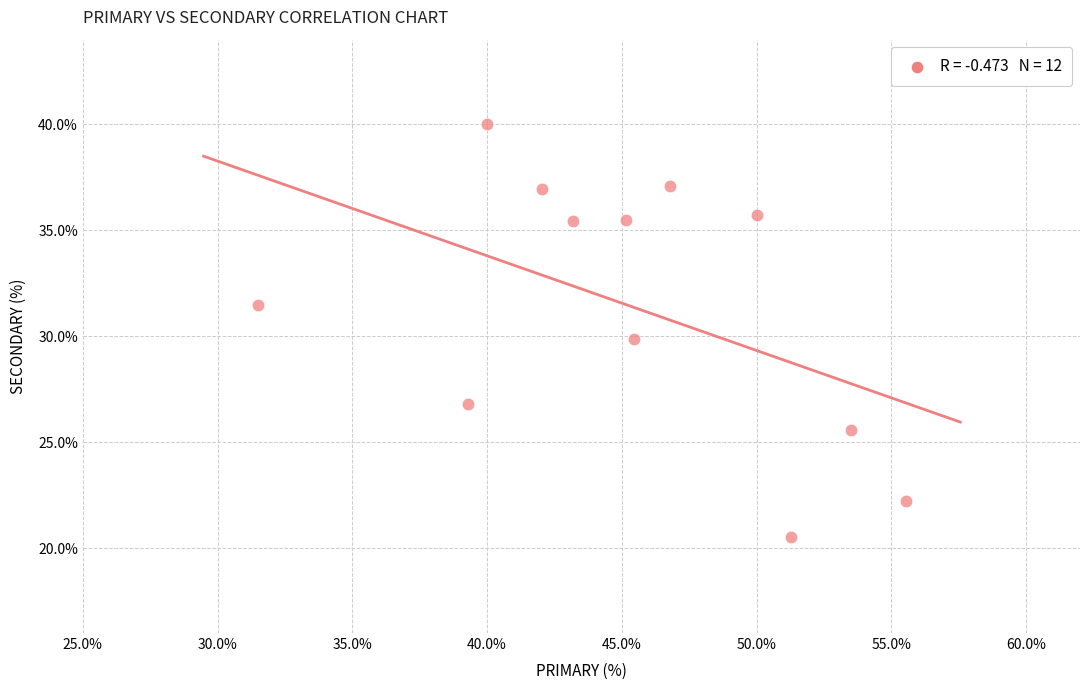

What is the average Y value?

31.4